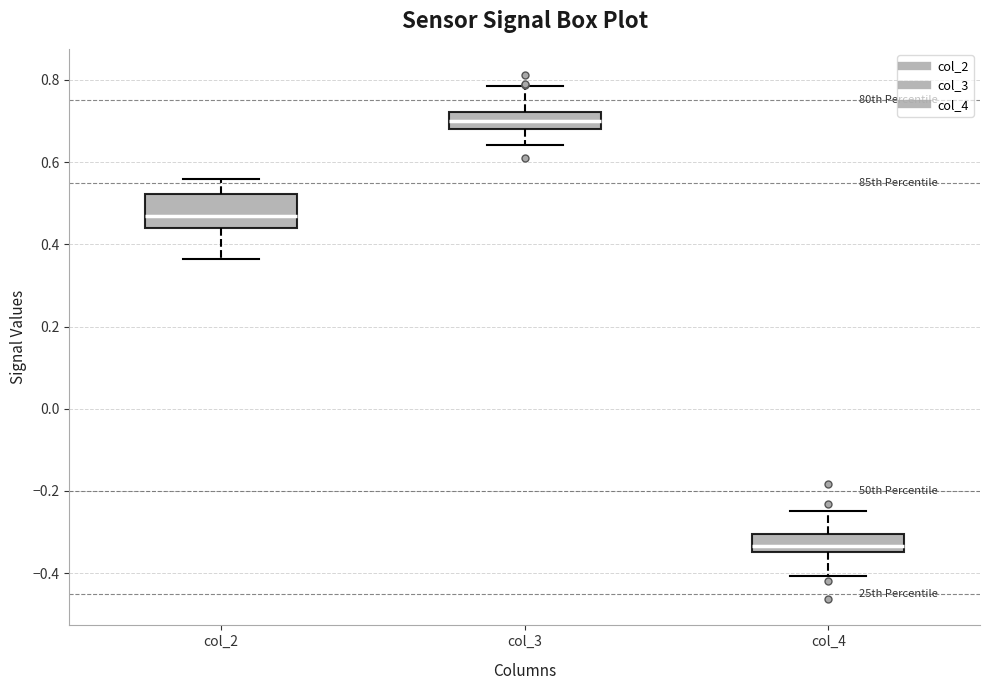

Reading left to right, transcribe this box plot: for each box, give where its median line is, the range the box spans, and where its two whiskers end, as read against the y-axis. The values are not printed on the chart, so give them approximately, as read against the axis.

col_2: median 0.46, box 0.44 to 0.52, whiskers 0.36 to 0.56
col_3: median 0.70, box 0.68 to 0.72, whiskers 0.64 to 0.78
col_4: median -0.34 (just above the box's lower edge), box -0.34 to -0.30, whiskers -0.40 to -0.24